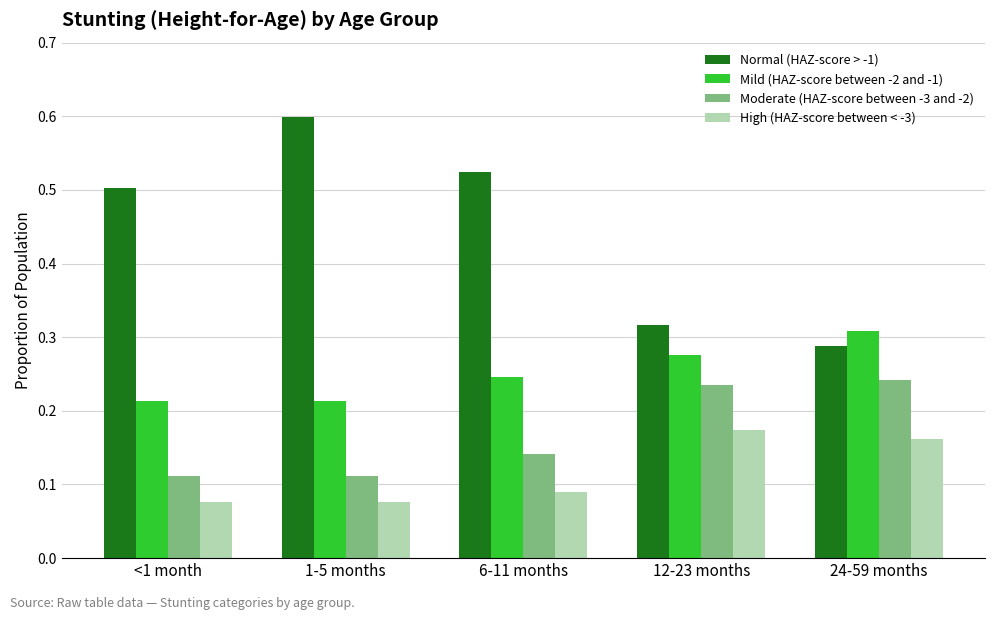

How many groups of bars are there?

5